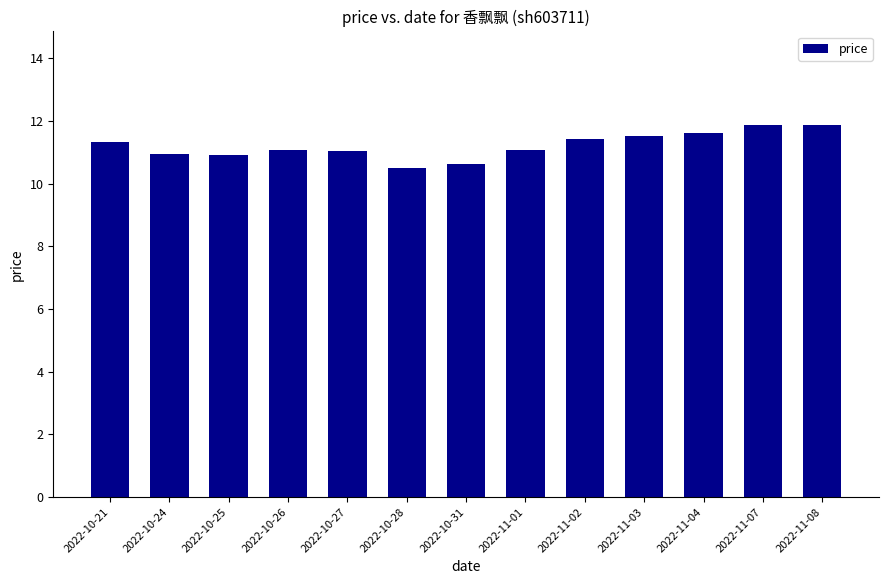

What is the difference between the maximum and minimum values?

1.4